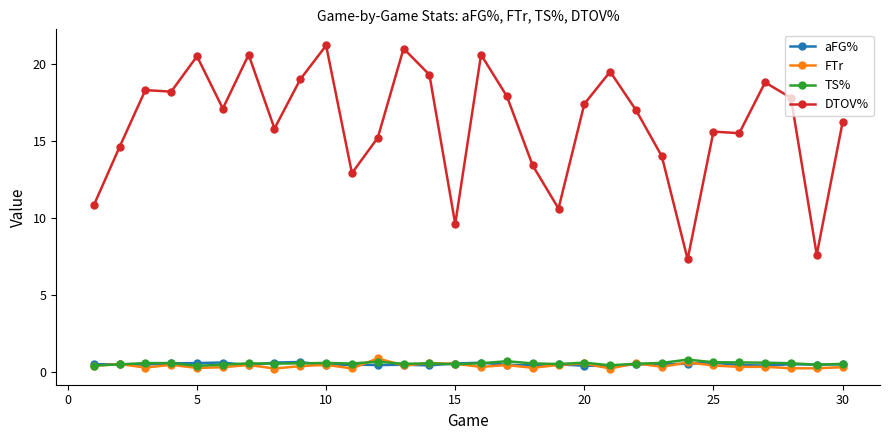

What is the greatest value displayed?

21.2